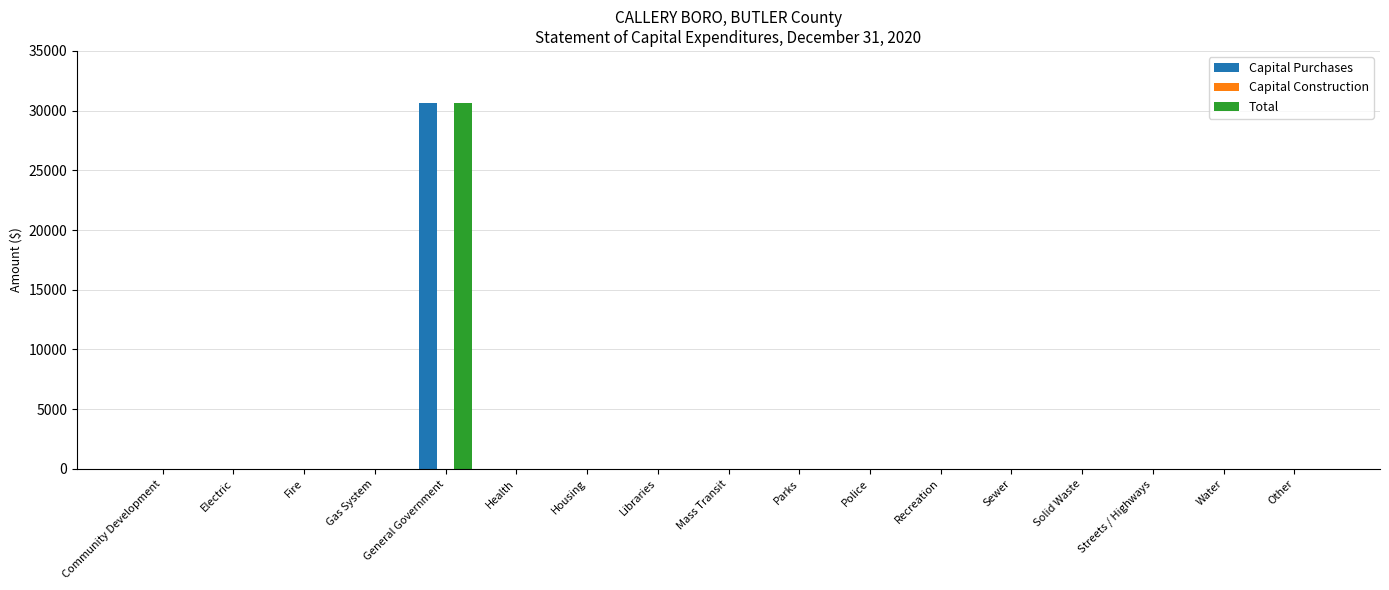

What is the highest value of the Total series?

30639